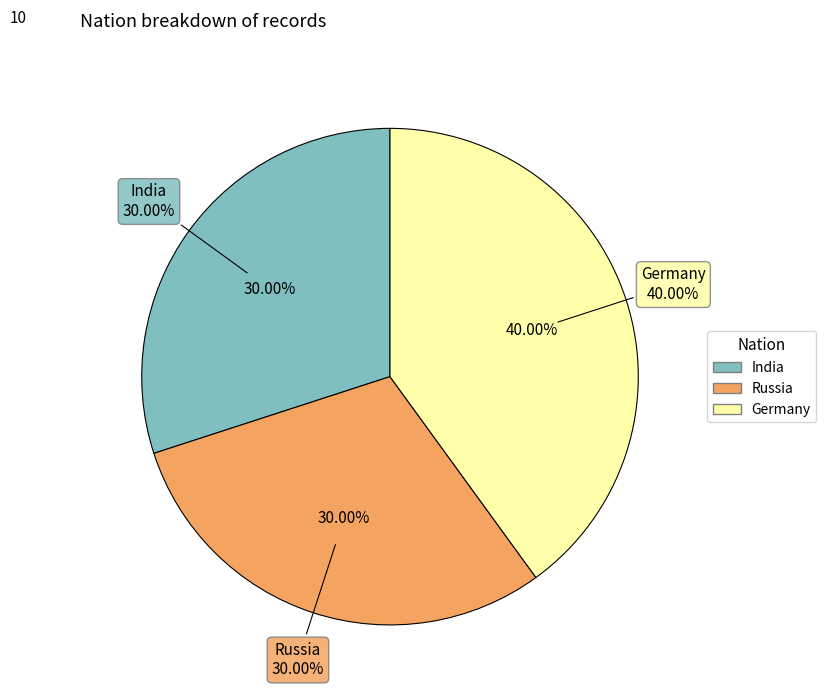

Is it true that India is 35% of the pie?

False